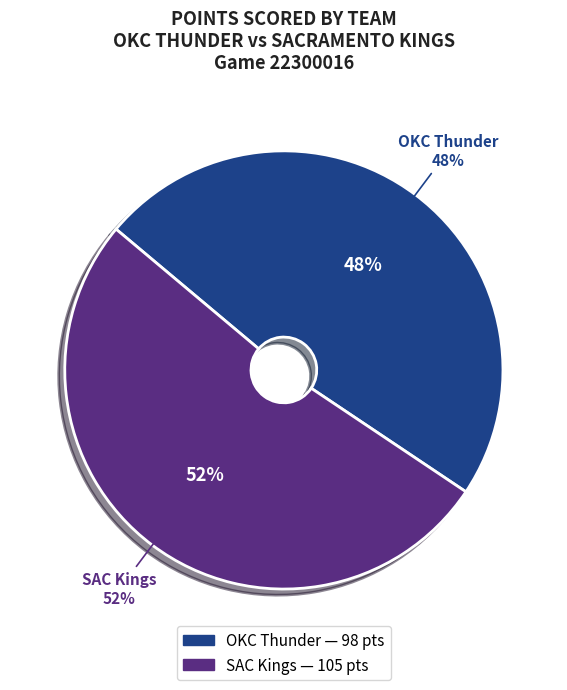

To the nearest percent, what portion does OKC Thunder represent?

48%